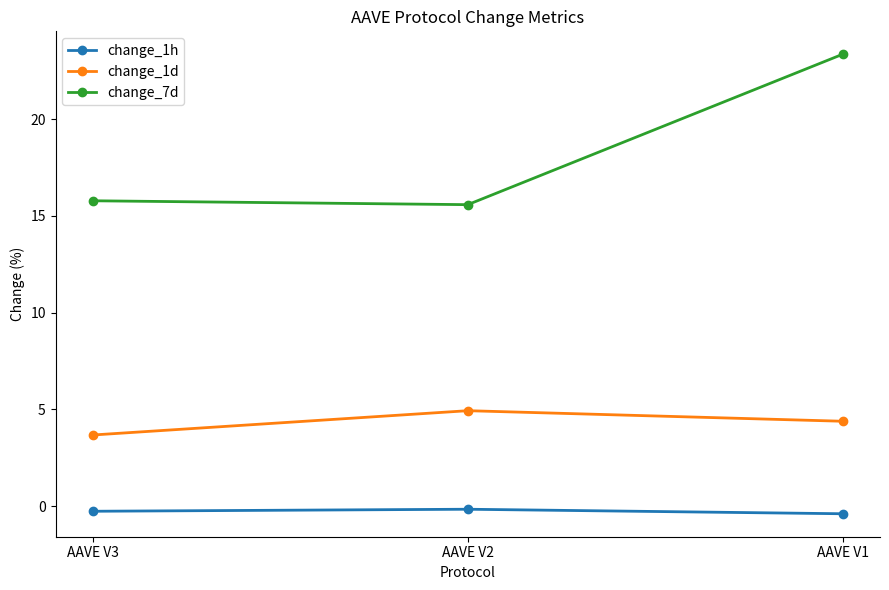

Rank the categories by change_1d value from highest to lowest.

AAVE V2, AAVE V1, AAVE V3